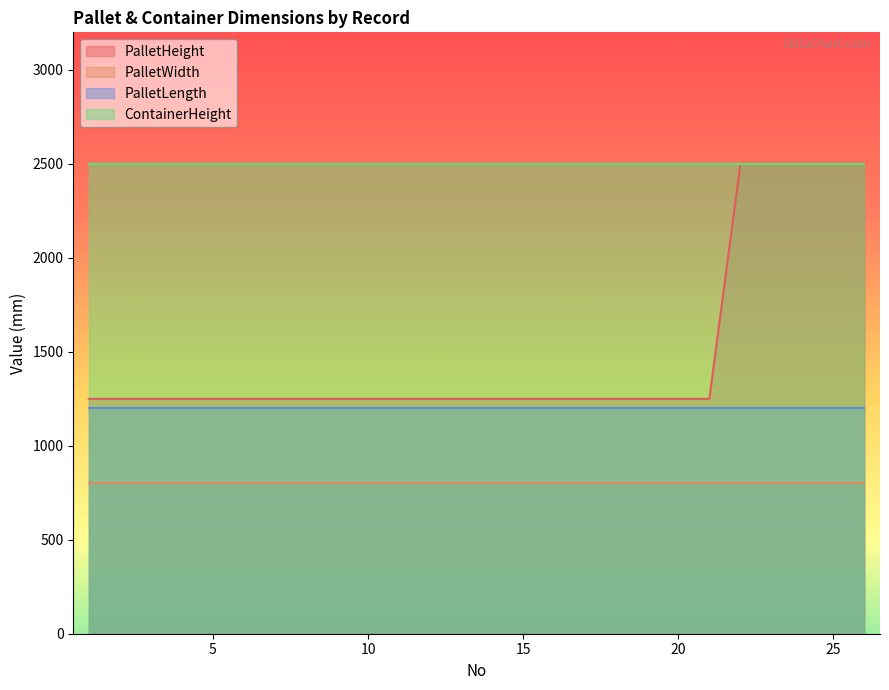

Which category has the highest value in the PalletHeight series?

22